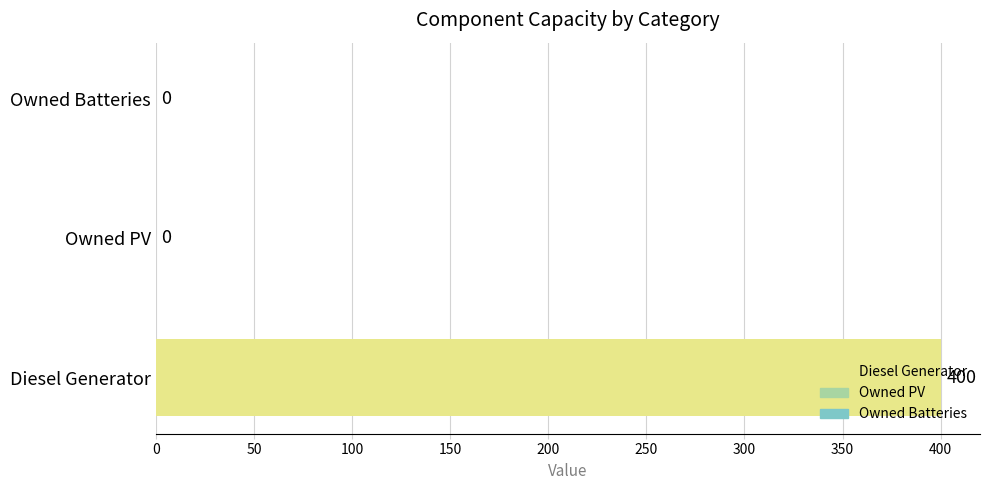

True or false: the data shows 578 at Diesel Generator.

False